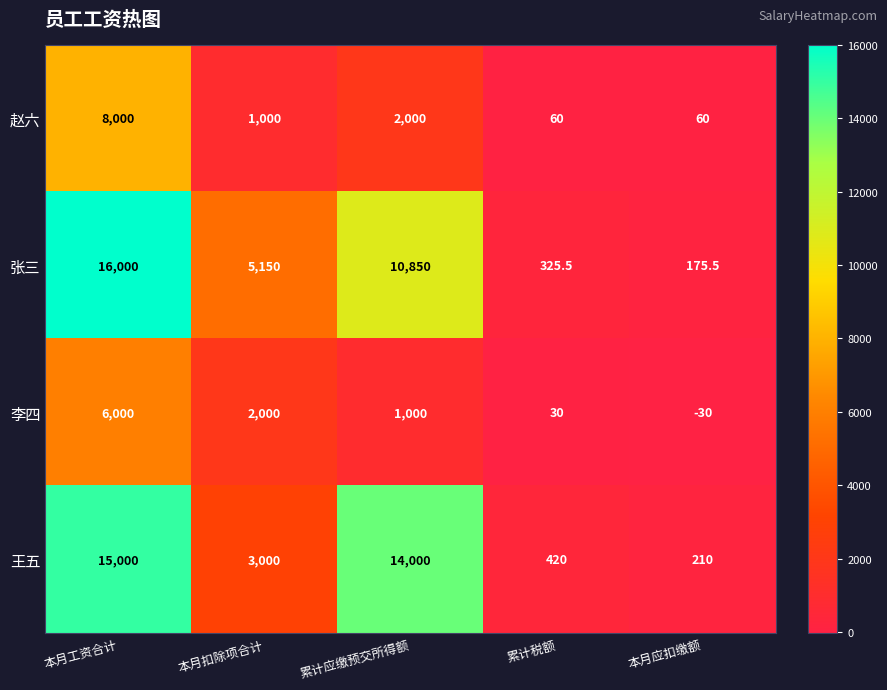

What is the spread (max minus min) of values at 本月工资合计?

10000.0